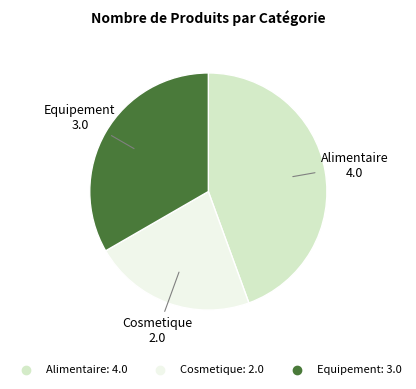

Which category has the biggest portion of the pie?

Alimentaire